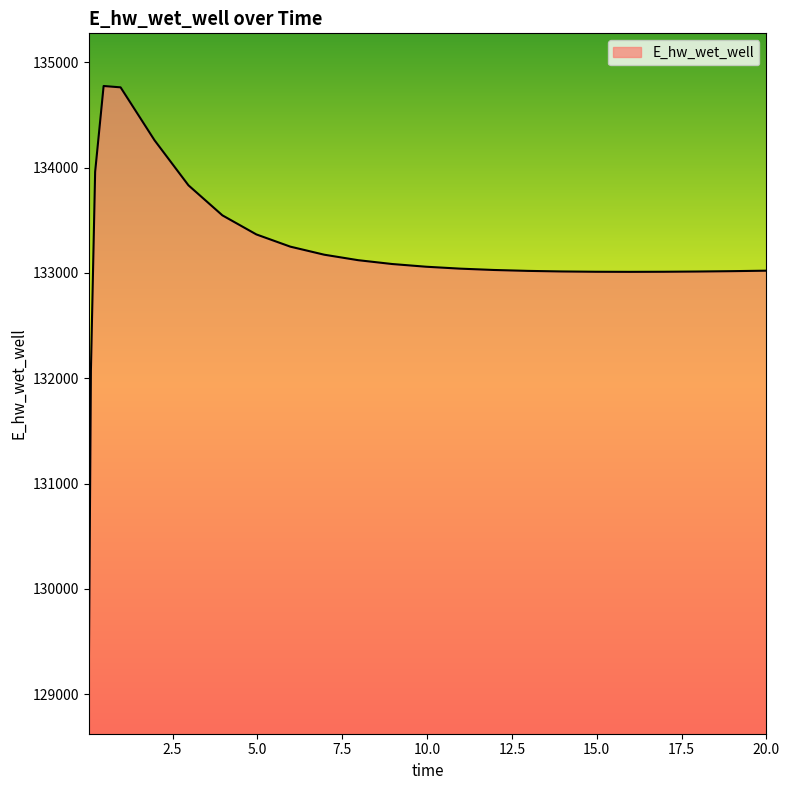

What is the difference between the maximum and minimum values?

5649.5